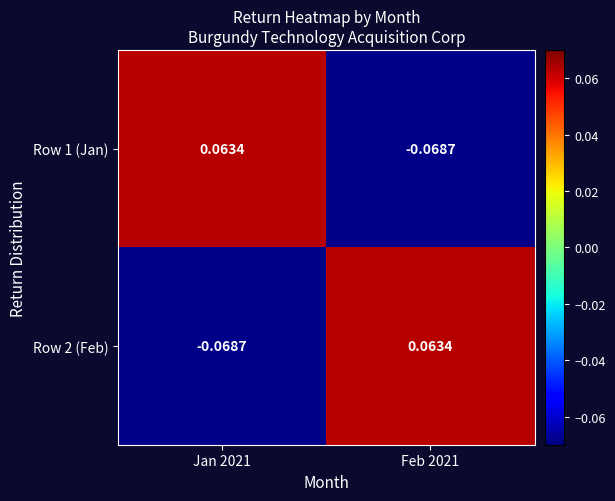

Reading left to right, list all the values displayed in this chart.

Row 1 (Jan): Jan 2021=0.1	Feb 2021=-0.1
Row 2 (Feb): Jan 2021=-0.1	Feb 2021=0.1